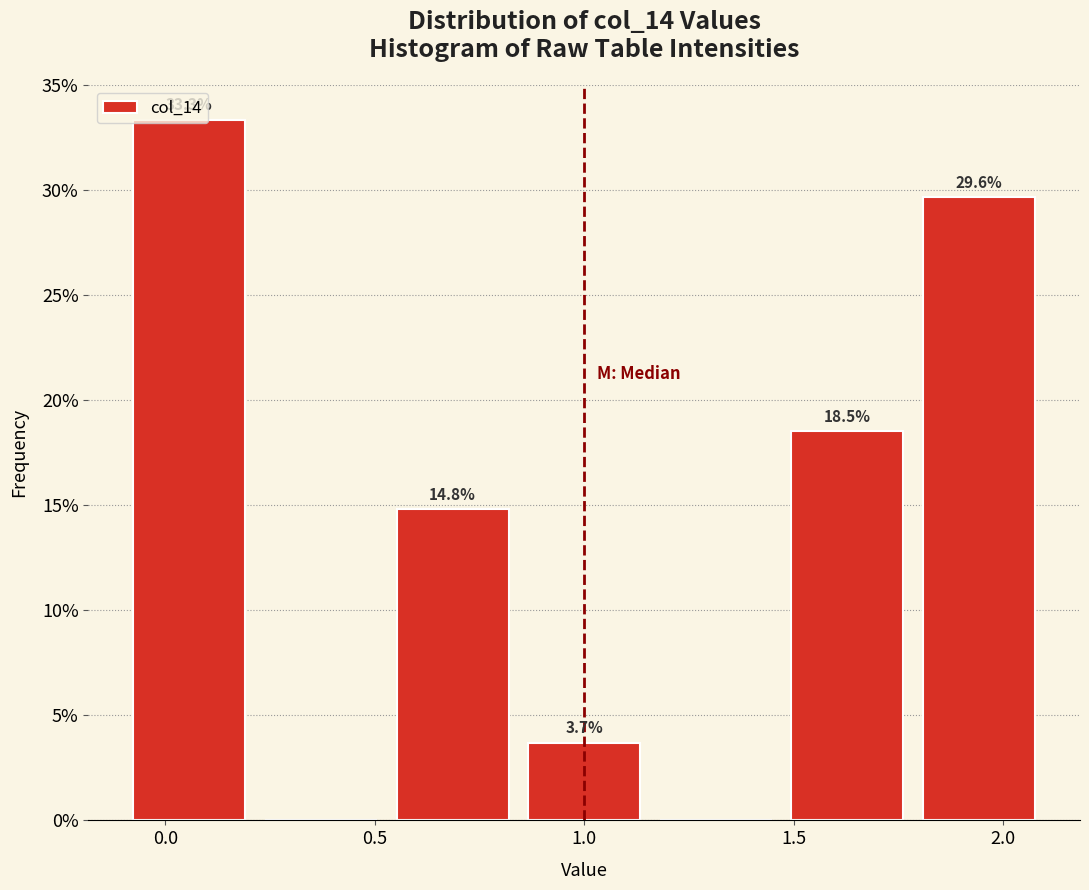

Which range on the x-axis has the tallest bar?

-0.10 to 0.20